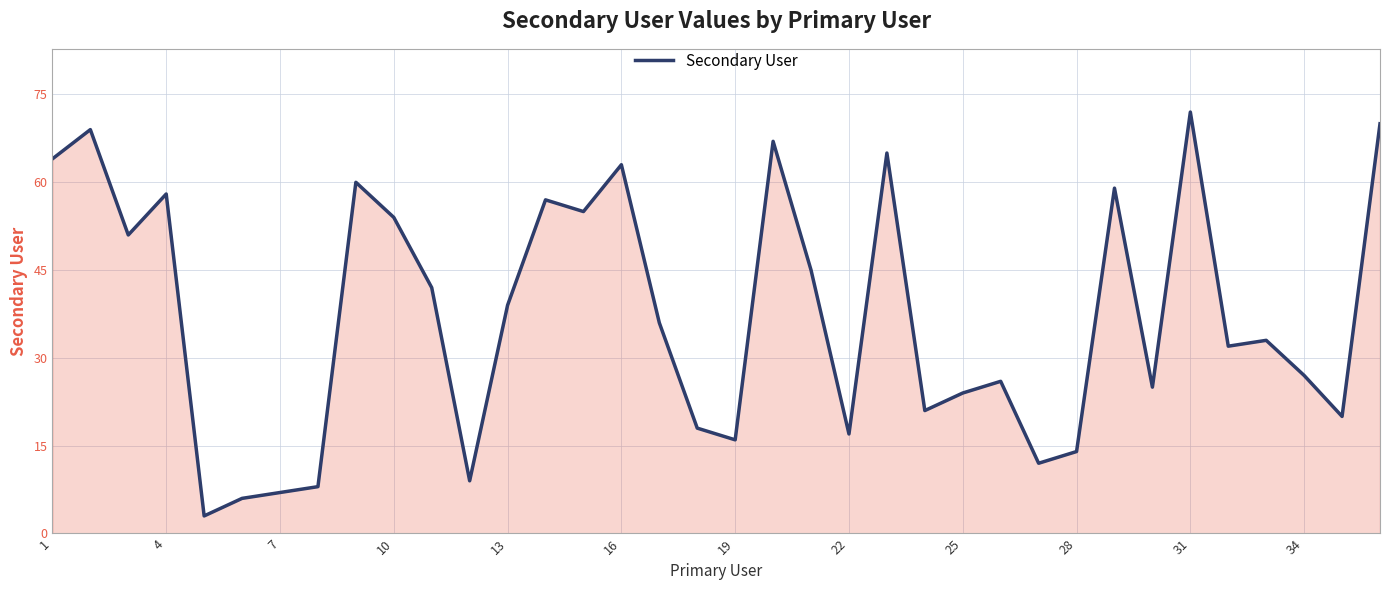

What is the greatest value displayed?

72